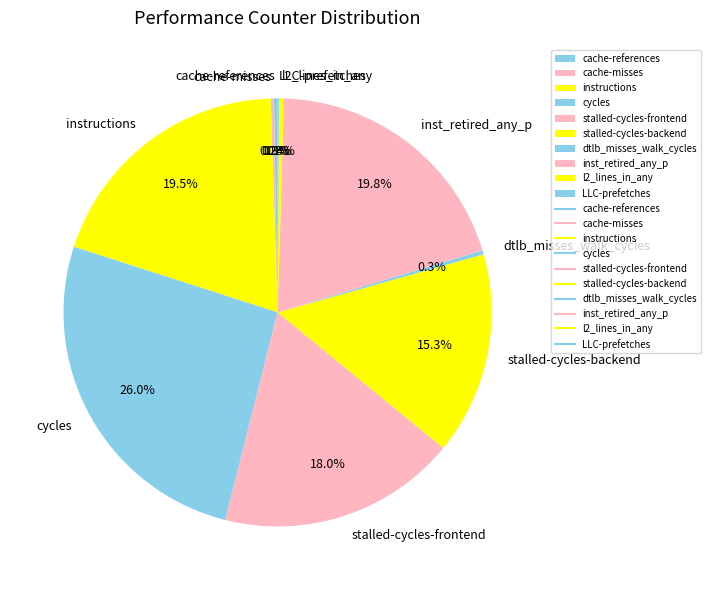

Which has a higher value, stalled-cycles-backend or stalled-cycles-frontend?

stalled-cycles-frontend